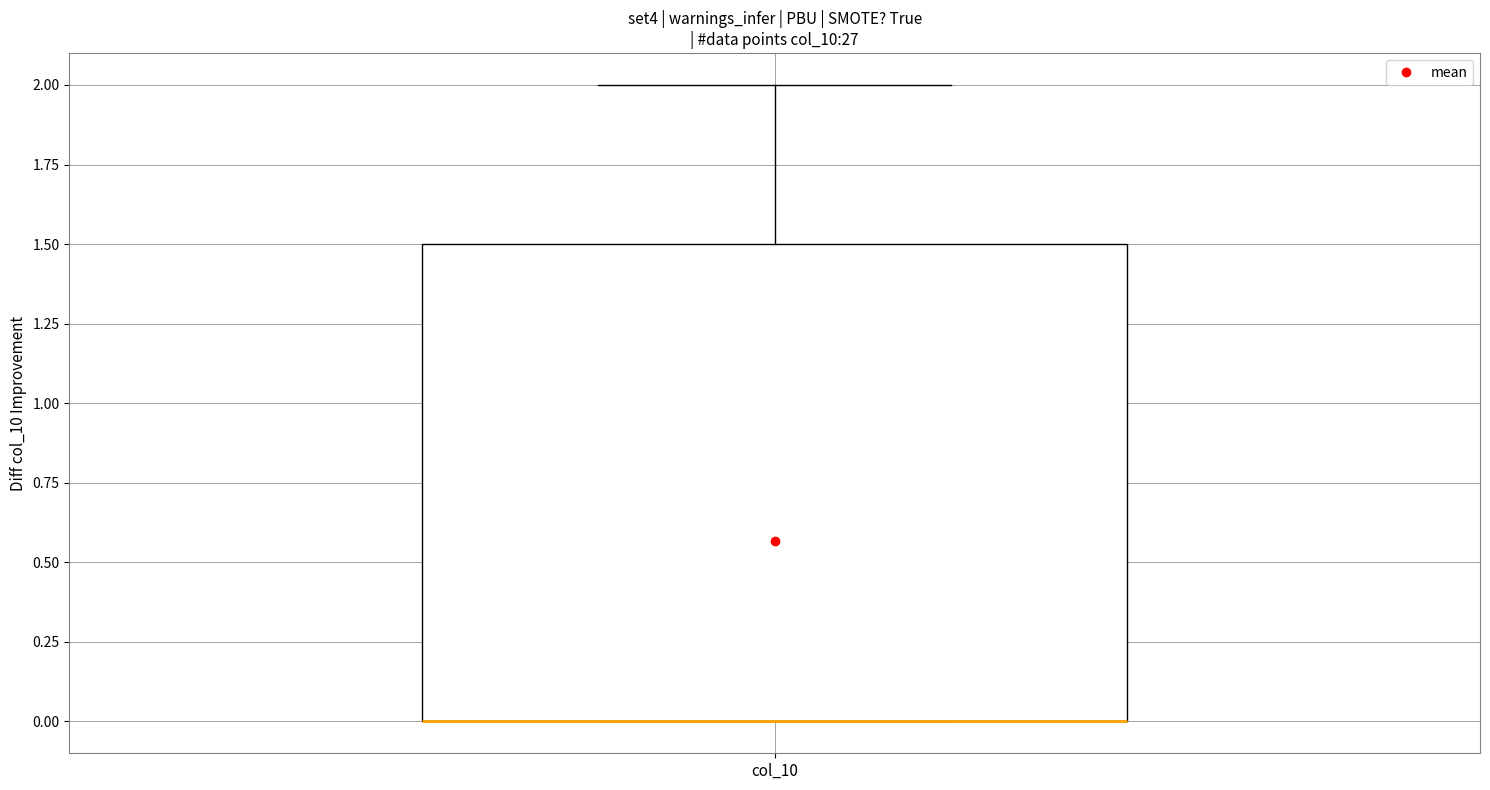

Transcribe this box plot: give where the median line is, the range the box spans, and where the two whiskers end, as read against the y-axis. The values are not printed on the chart, so give them approximately, as read against the axis.

median 0.0 (drawn on the box's lower edge), box 0.0 to 1.5, whiskers 0.0 to 2.0